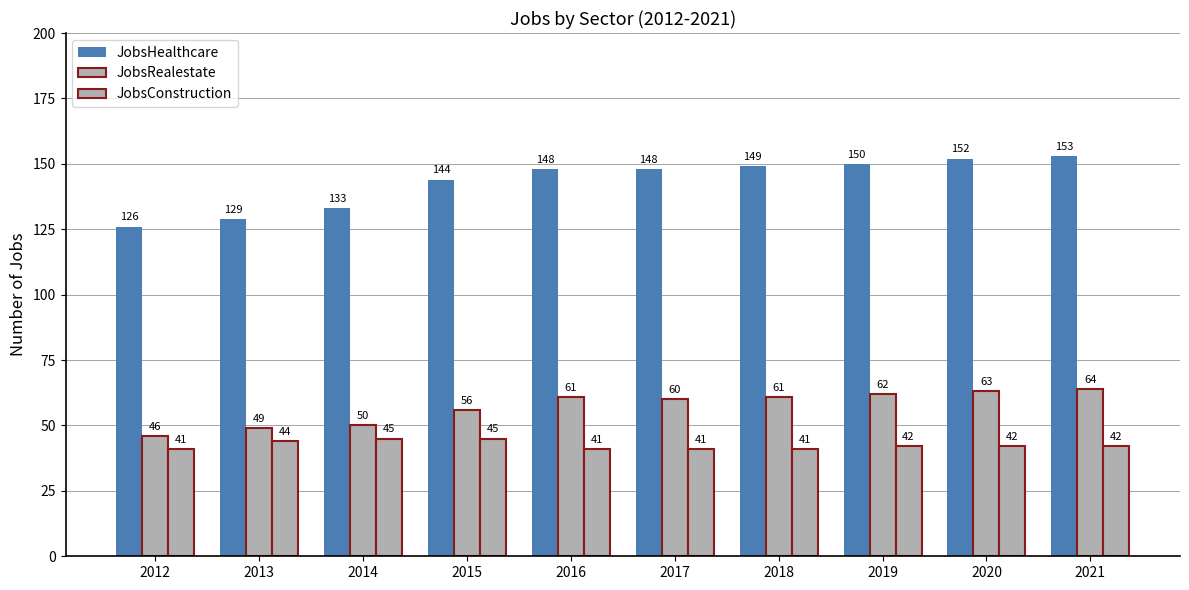

Count the number of data series in this chart.

3